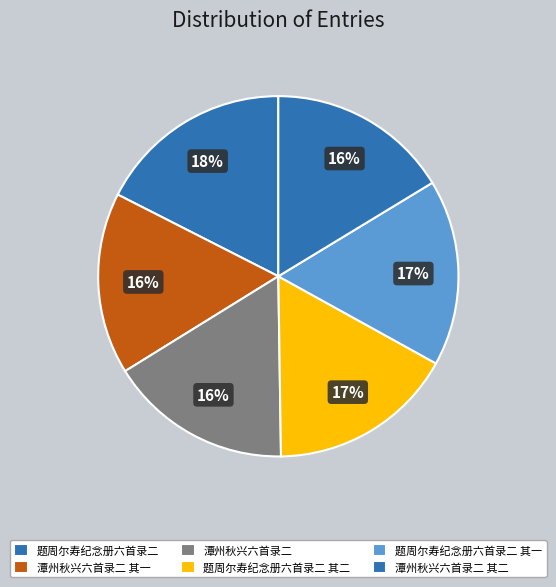

The 潭州秋兴六首录二 其二 slice represents 23% of the pie. True or false?

False